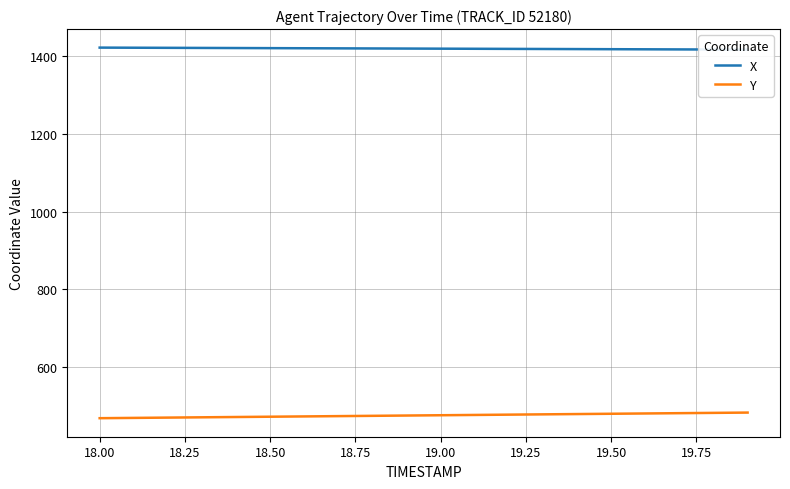

What is the sum of all X values?

28404.8